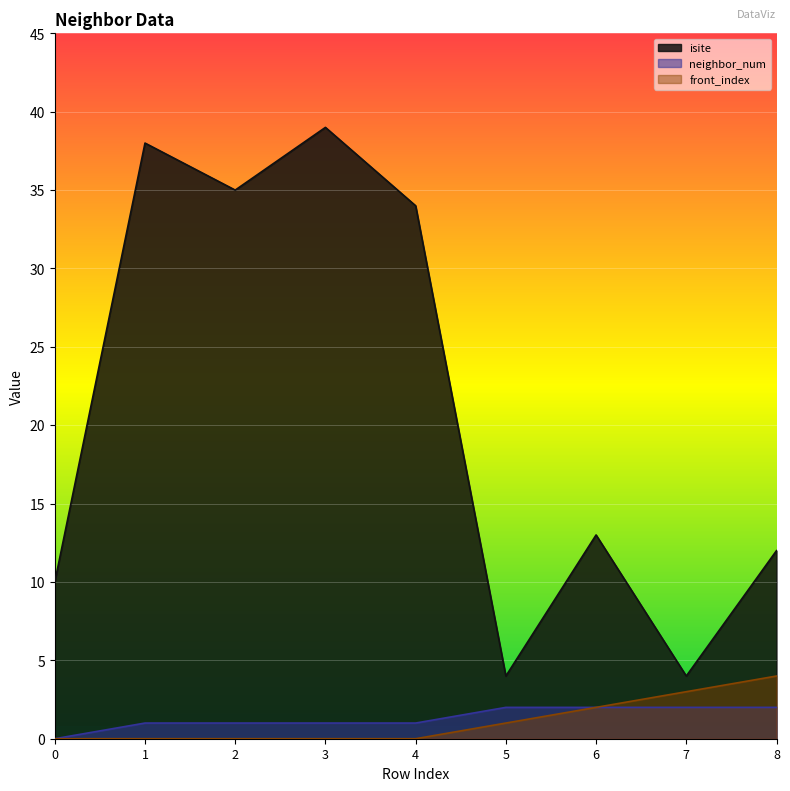

At which category does the chart reach its peak across all series?

3